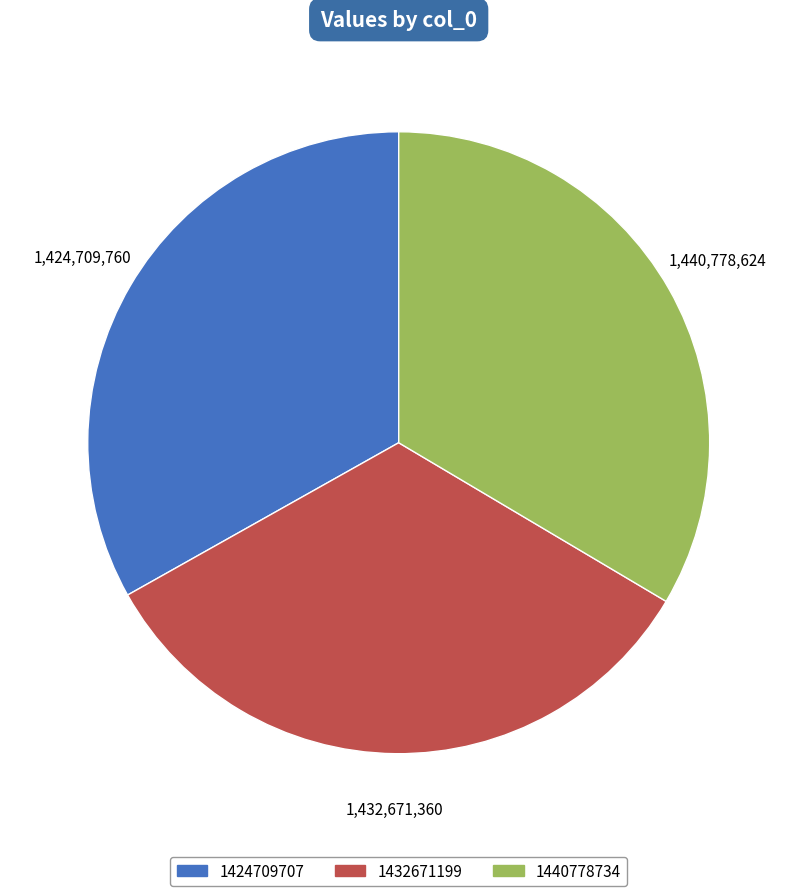

Combined, do 1432671199 and 1440778734 account for over 50%?

Yes